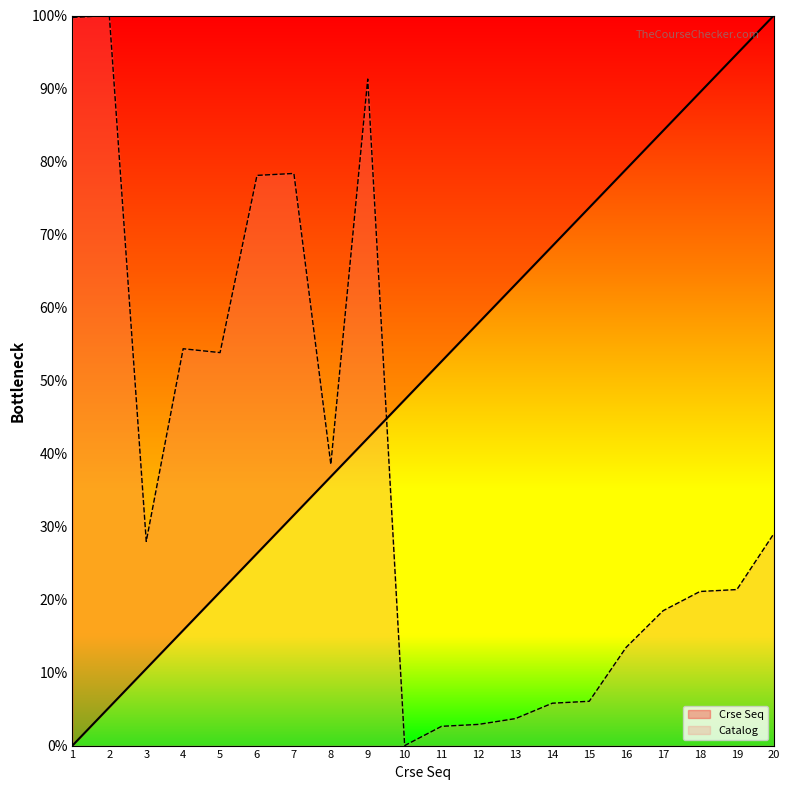

What is the maximum value for Catalog?

100.0